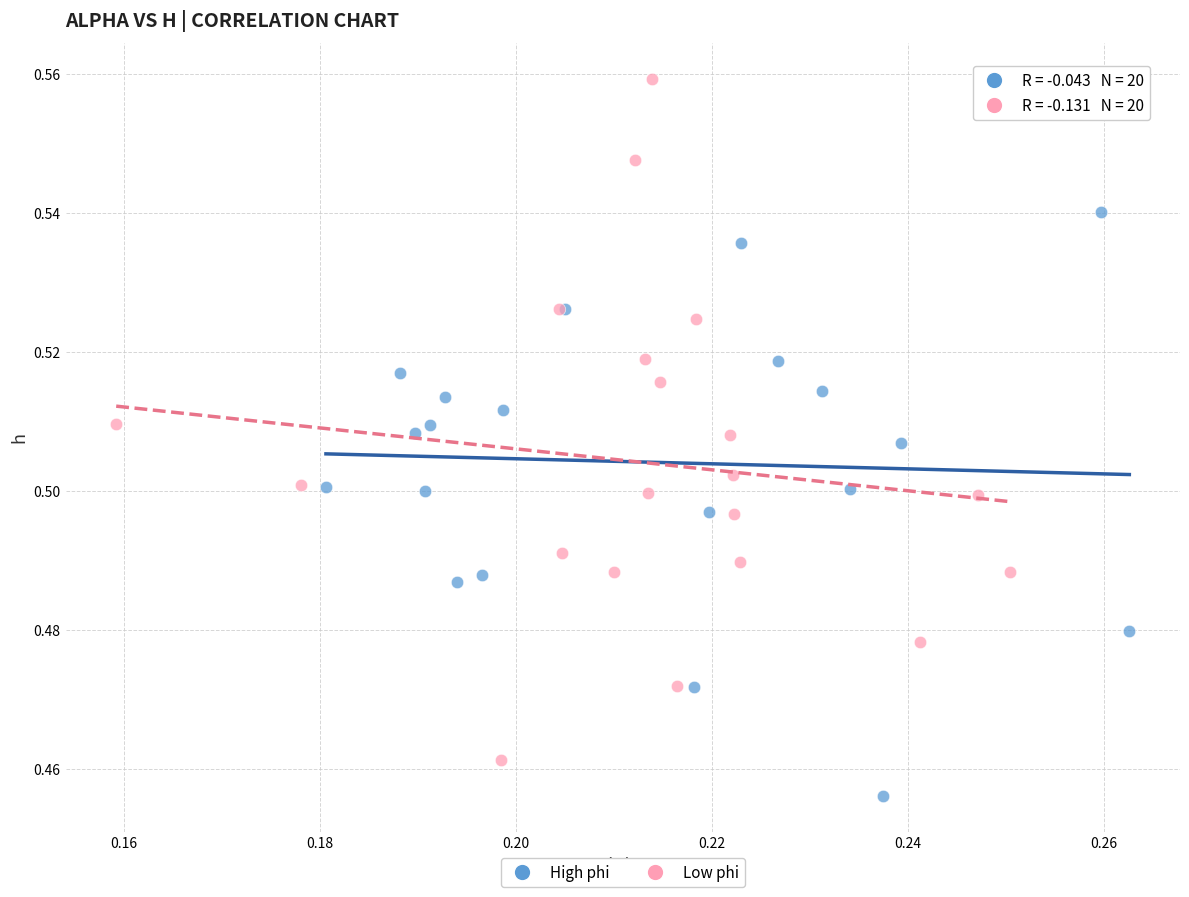

Which series reaches the maximum Y coordinate?

Low phi